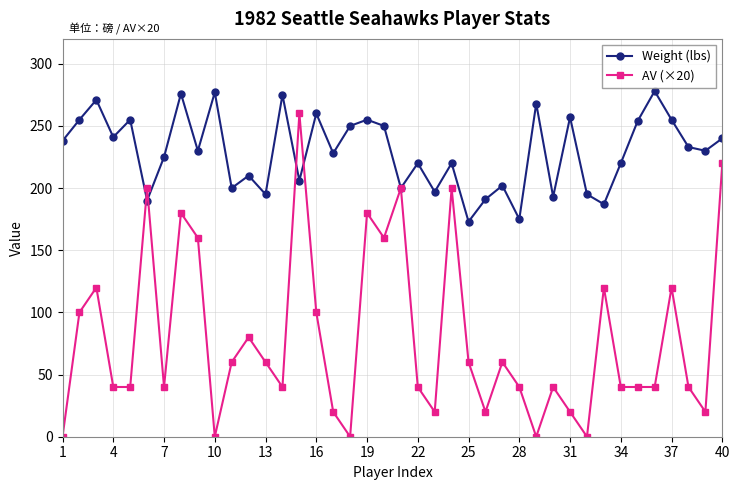

What are all the series names shown in the legend?

Weight (lbs), AV (×20)